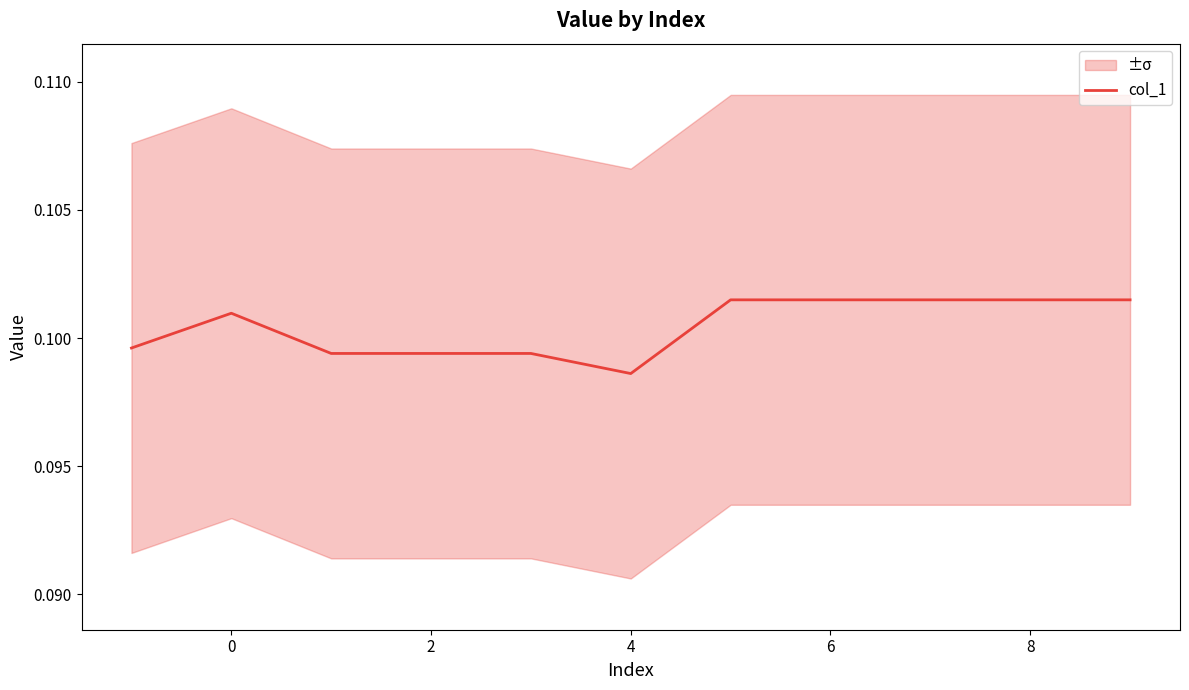

Reading left to right, list all the values displayed in this chart.

0.1	0.1	0.1	0.1	0.1	0.1	0.1	0.1	0.1	0.1	0.1